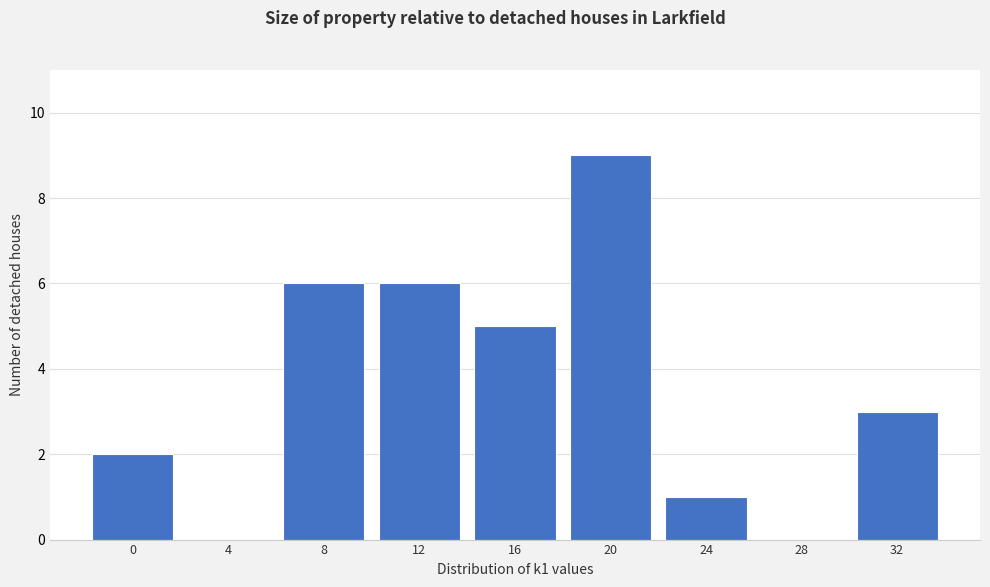

Reading left to right, extract all data points from this chart.

0=2	4=0	8=6	12=6	16=5	20=9	24=1	28=0	32=3